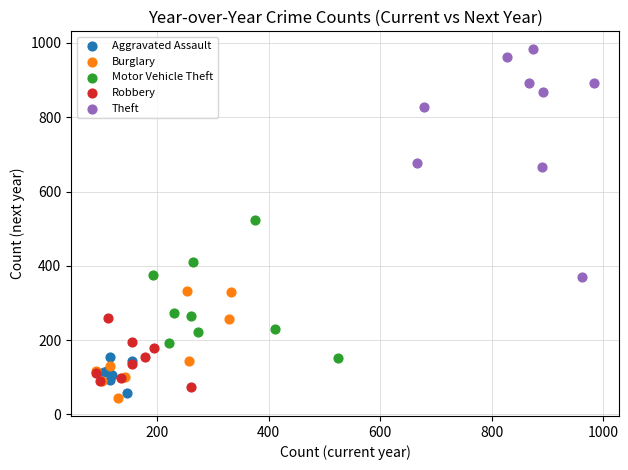

Which series has the largest Y range (max minus min)?

Theft